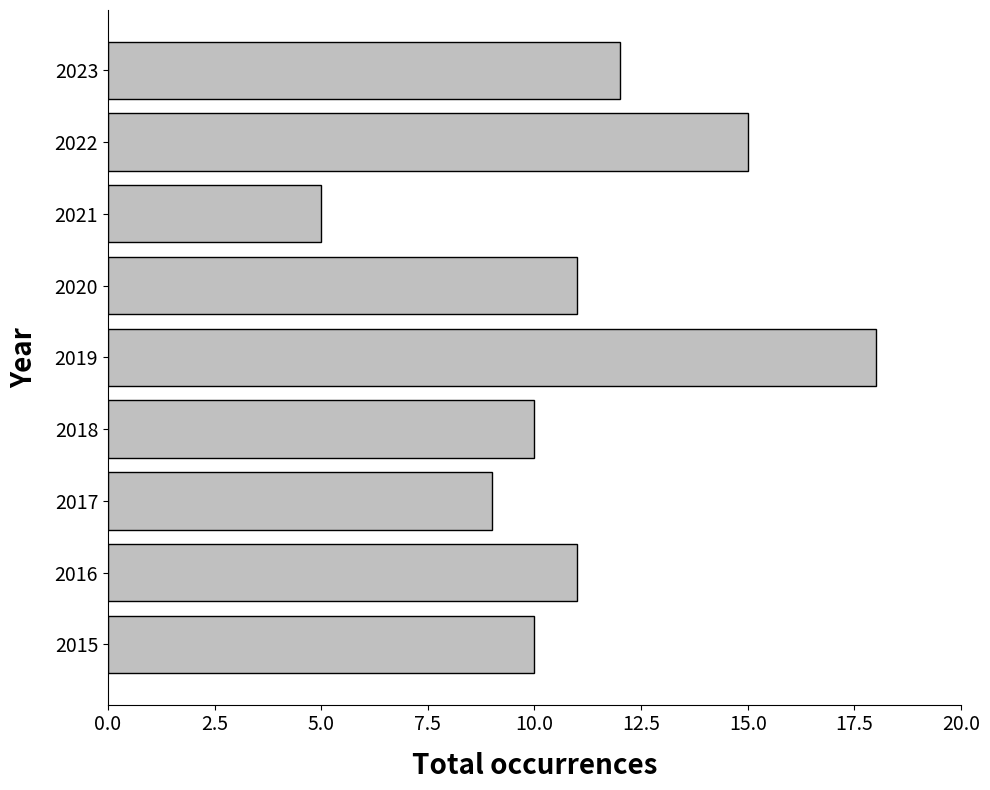

Reading bottom to top, transcribe all the data shown in this chart.

2015=10	2016=11	2017=9	2018=10	2019=18	2020=11	2021=5	2022=15	2023=12